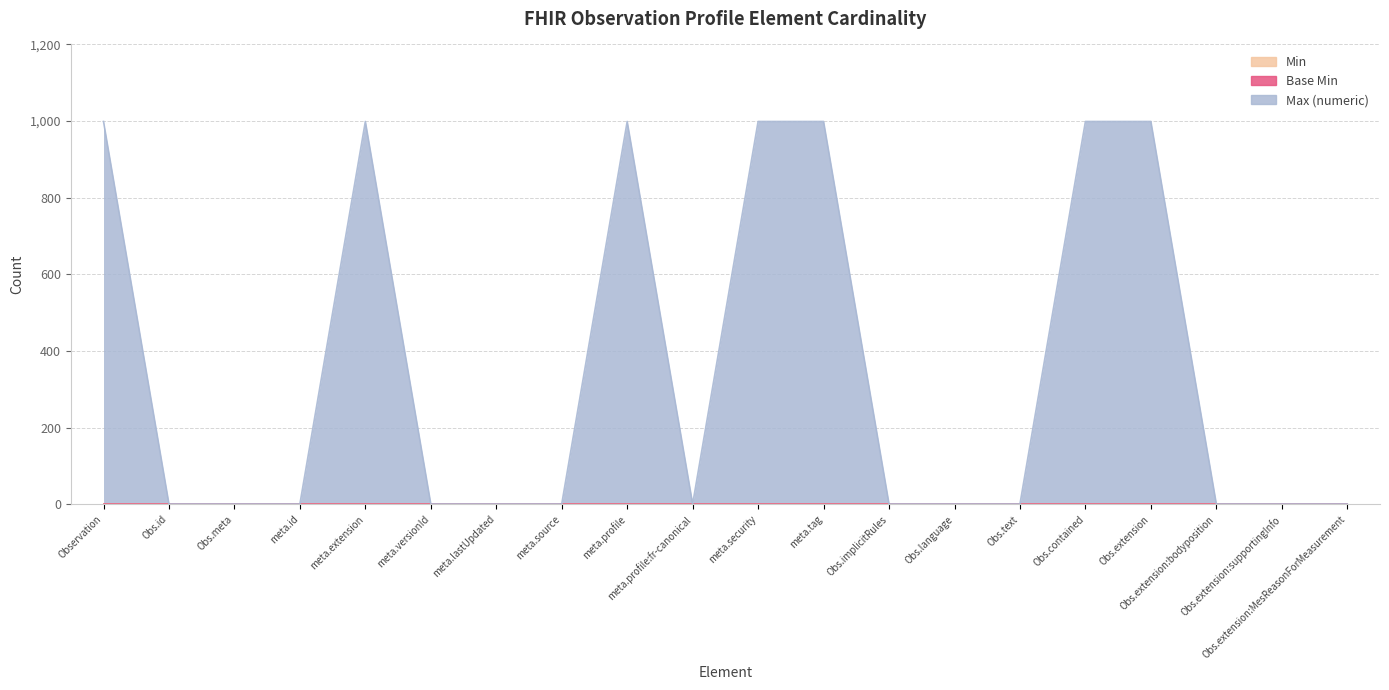

Rank the series by their maximum value, from lowest to highest.

Min, Base Min, Max (numeric)